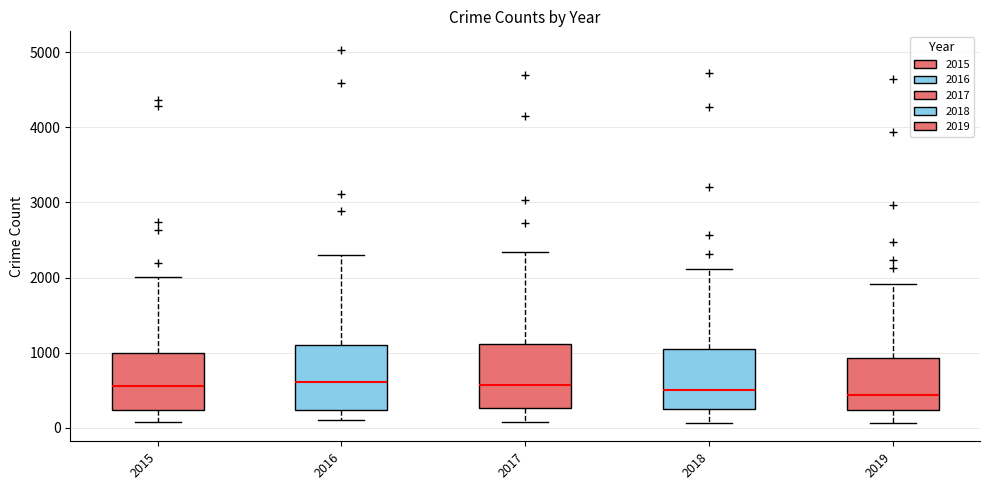

Reading left to right, transcribe this box plot: for each box, give where its median line is, the range the box spans, and where its two whiskers end, as read against the y-axis. The values are not printed on the chart, so give them approximately, as read against the axis.

2015: median 600, box 200 to 1000, whiskers 100 to 2000
2016: median 600, box 200 to 1100, whiskers 100 to 2300
2017: median 600, box 300 to 1100, whiskers 100 to 2300
2018: median 500, box 200 to 1000, whiskers 100 to 2100
2019: median 400, box 200 to 900, whiskers 100 to 1900